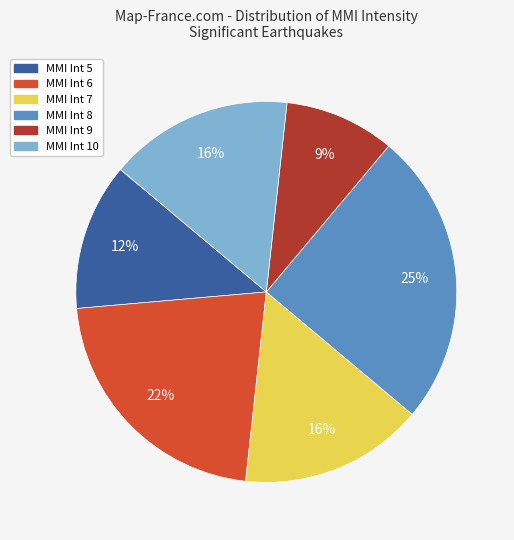

Is there a majority slice in this chart?

No